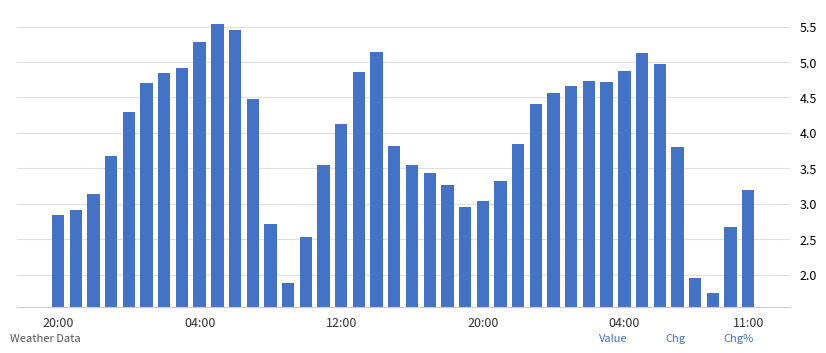

What is the sum of all values?

155.6